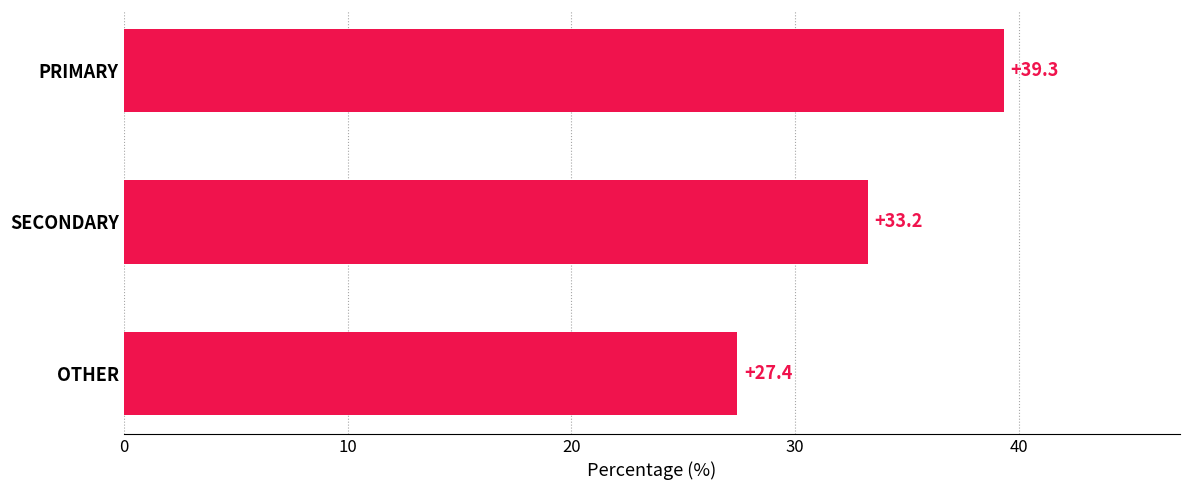

How many values are below 33?

1